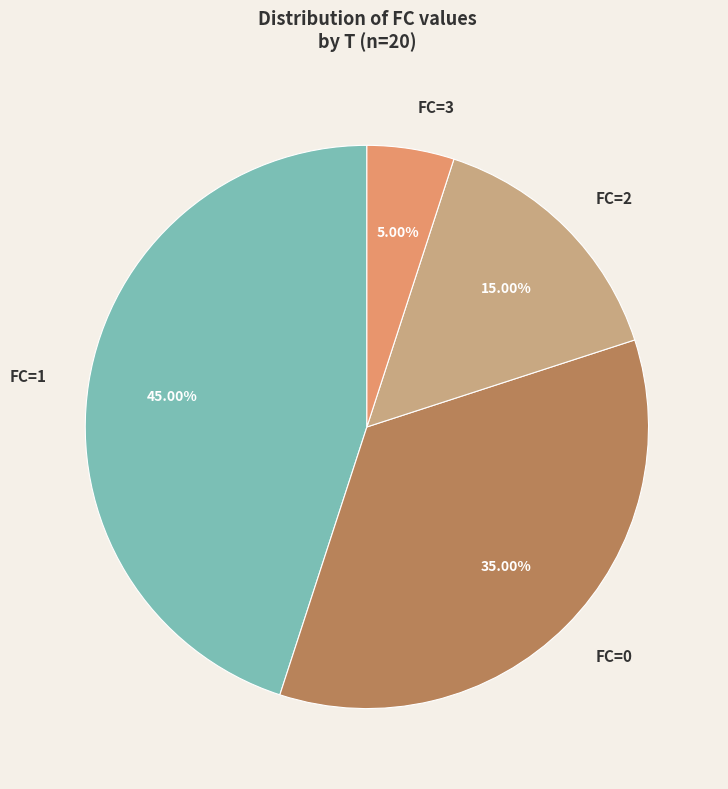

Which category has the smallest portion of the pie?

FC=3